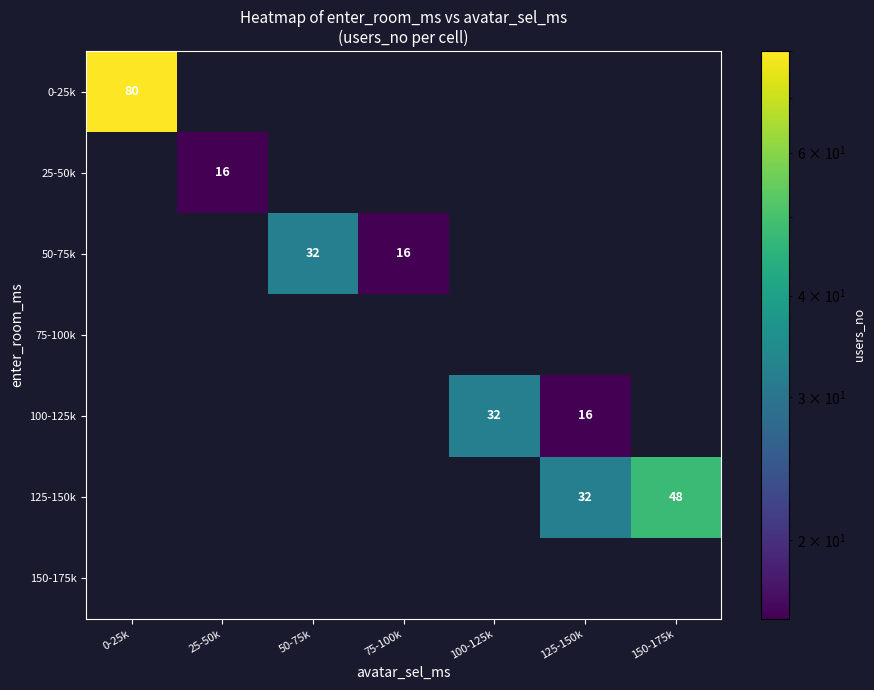

How many series are shown in this chart?

7